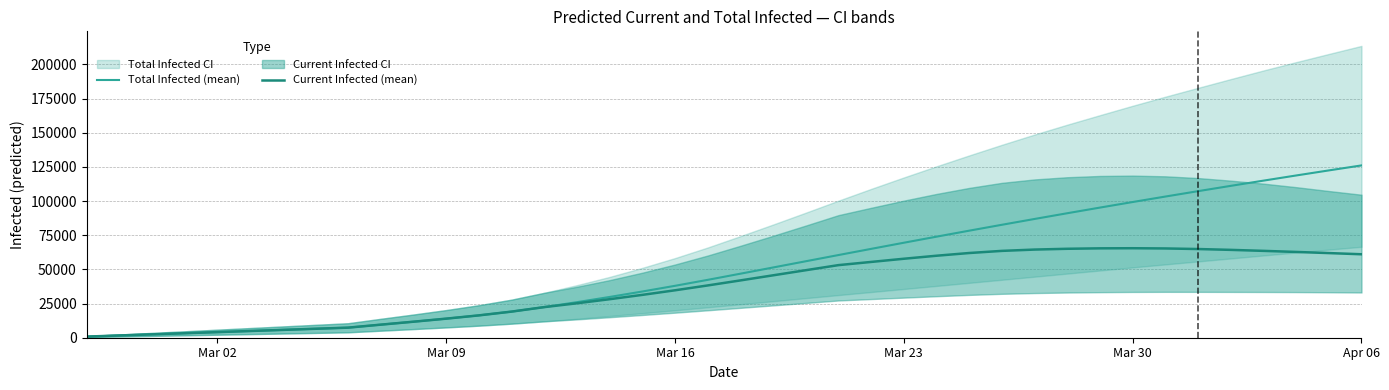

Reading right to left, extract all data points from this chart.

Total Infected (mean): 126049	122395	118685	114918	111095	107212	103270	99266	95200	91070	86878	82624	78307	73925	69485	64996	60474	55932	51376	46827	42332	37967	33800	29812	26006	22391	19098	16342	13945	11714	9557	7367	6549	5730	4912	4093	3274	2456	1637	819
Current Infected (mean): 61053	61921	62753	63543	64267	64880	65303	65466	65388	65064	64488	63526	61965	59981	57770	55438	53107	49383	45646	41916	38239	34692	31345	28175	25188	22391	19098	16342	13945	11714	9557	7367	6549	5730	4912	4093	3274	2456	1637	819